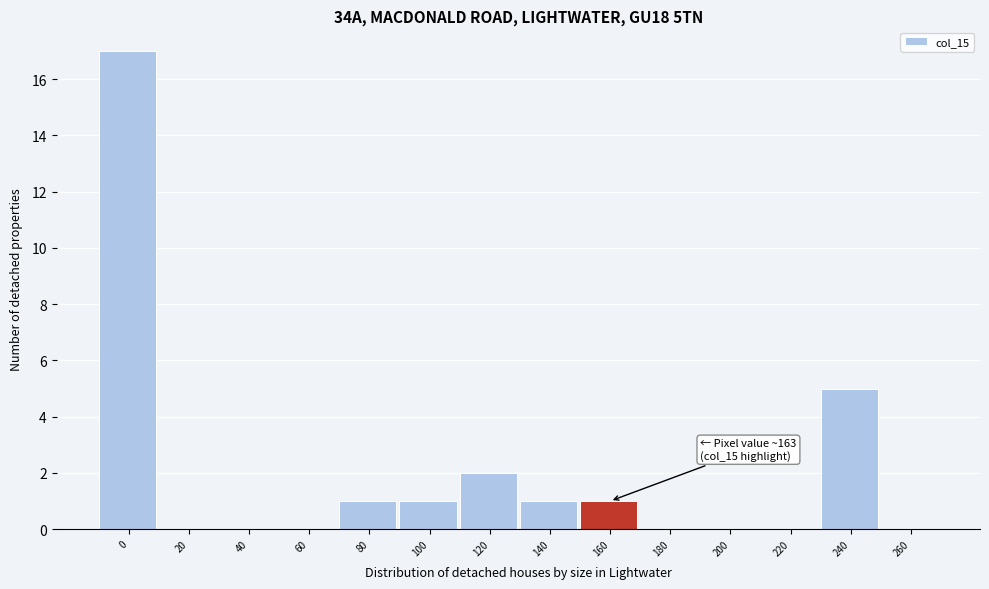

Reading right to left, transcribe all the data shown in this chart.

260=0	240=5	220=0	200=0	180=0	160=1	140=1	120=2	100=1	80=1	60=0	40=0	20=0	0=17